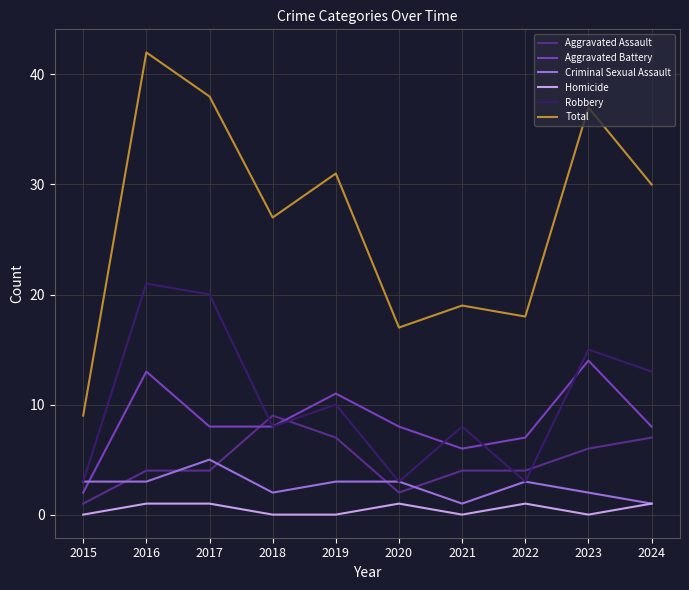

True or false: Aggravated Battery has more than 2 points higher than both neighbors.

True